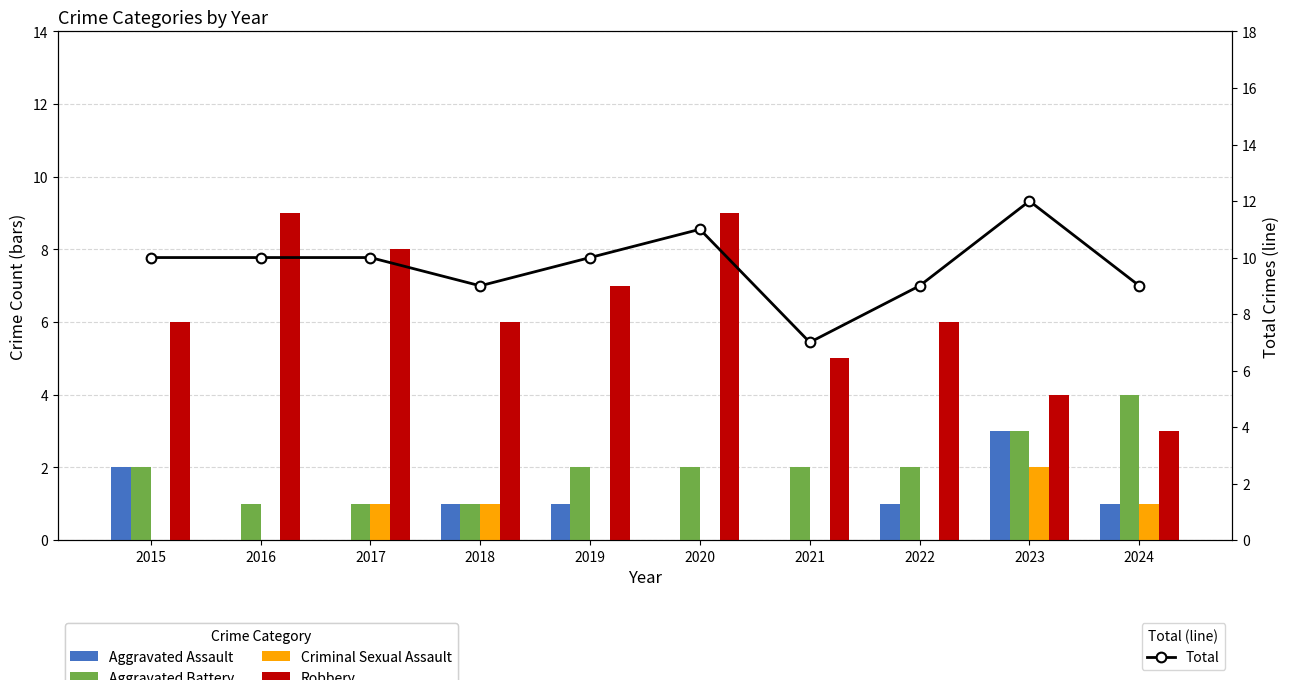

Which label corresponds to the smallest value in the chart?

2016